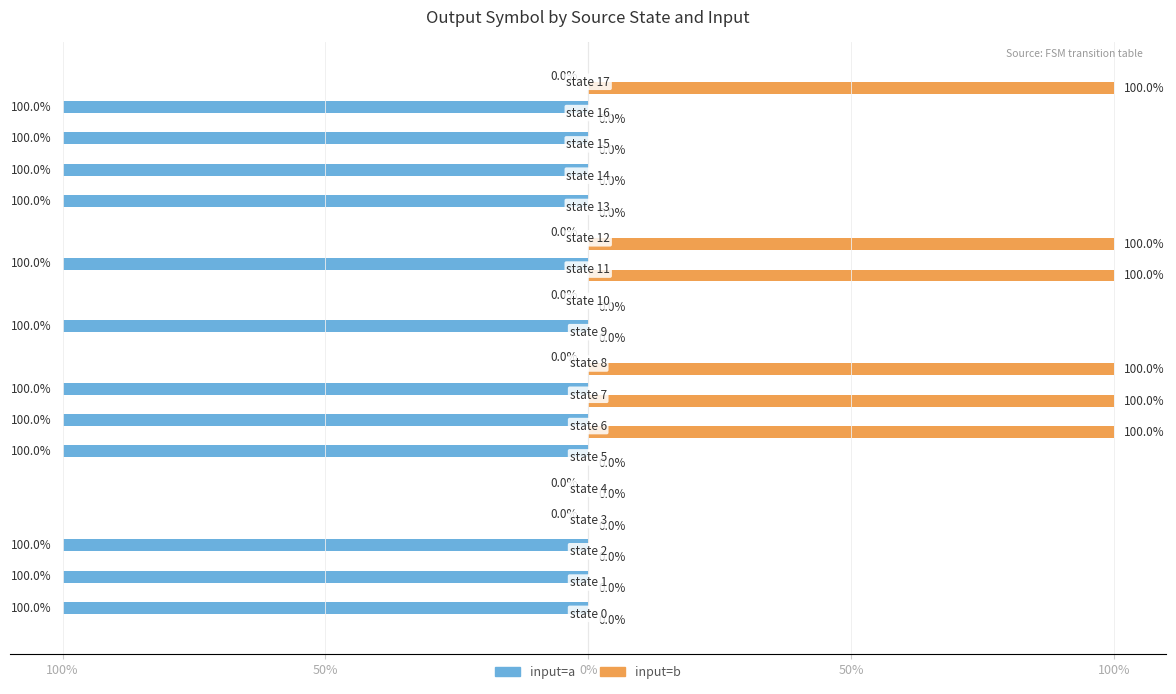

Reading left to right, what are all the values shown in this chart?

input=a: -1	-1	-1	0	0	-1	-1	-1	0	-1	0	-1	0	-1	-1	-1	-1	0
input=b: 0	0	0	0	0	0	1	1	1	0	0	1	1	0	0	0	0	1